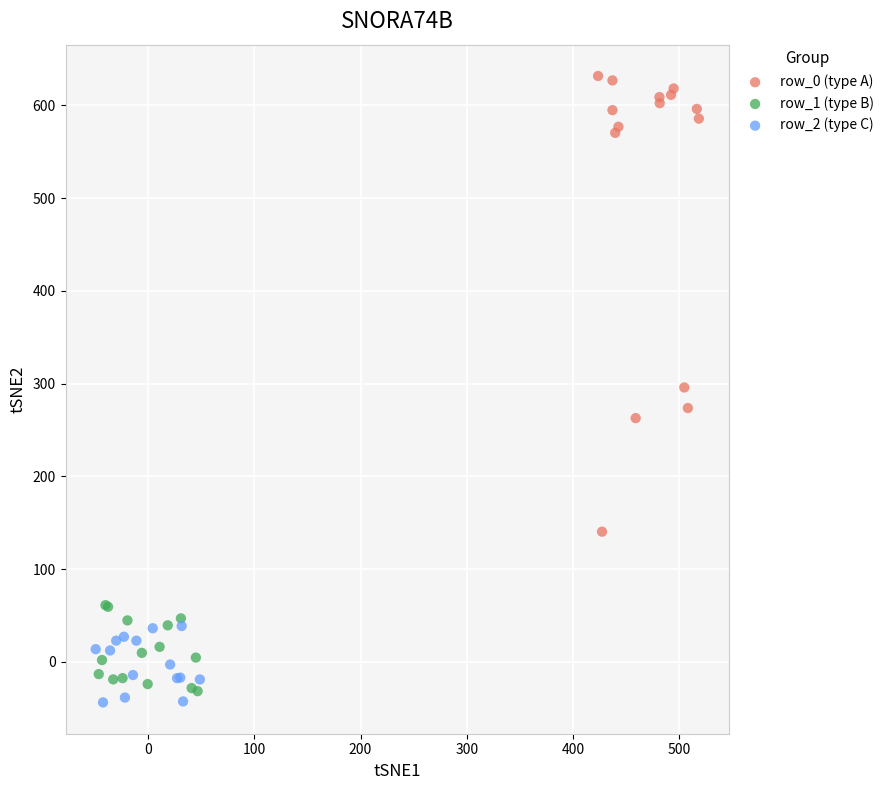

What are all the series names shown in the legend?

row_0 (type A), row_1 (type B), row_2 (type C)